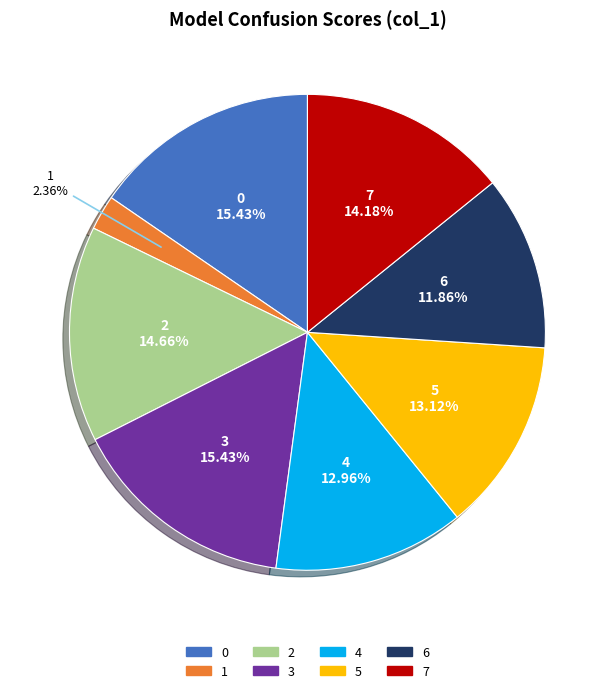

What percentage do 3 and 1 together represent?

17.8%